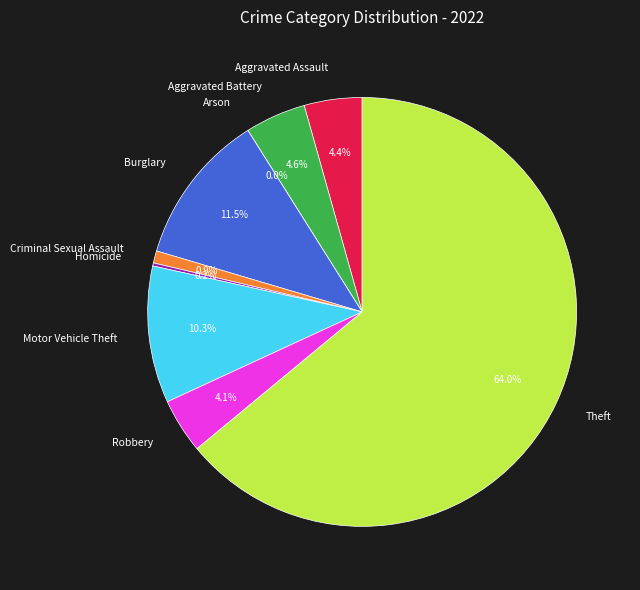

Does Burglary account for over 50% of the chart?

No